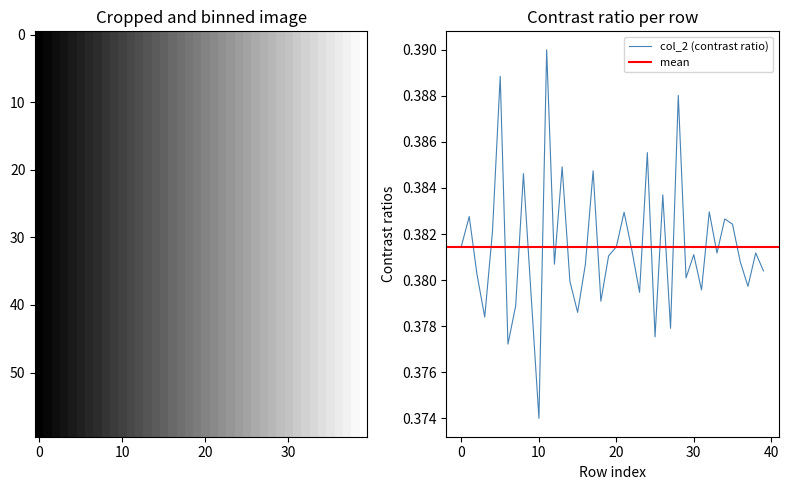

Where is col_2 (contrast ratio) nearest to the value 0?

10